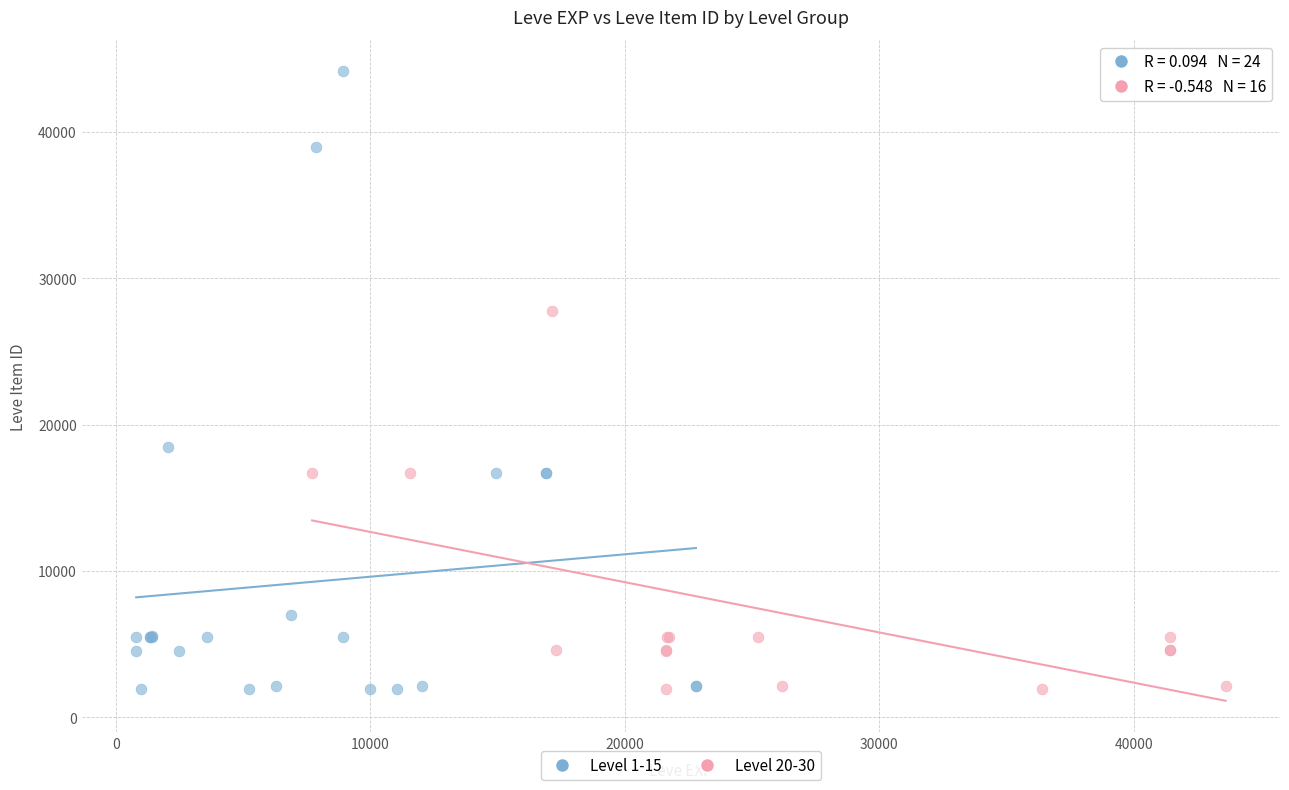

Which series contains the highest Y value?

Level 1-15